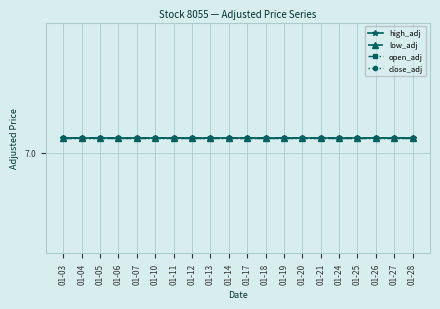

Rank the categories by low_adj value from highest to lowest.

2005-01-03, 2005-01-04, 2005-01-05, 2005-01-06, 2005-01-07, 2005-01-10, 2005-01-11, 2005-01-12, 2005-01-13, 2005-01-14, 2005-01-17, 2005-01-18, 2005-01-19, 2005-01-20, 2005-01-21, 2005-01-24, 2005-01-25, 2005-01-26, 2005-01-27, 2005-01-28